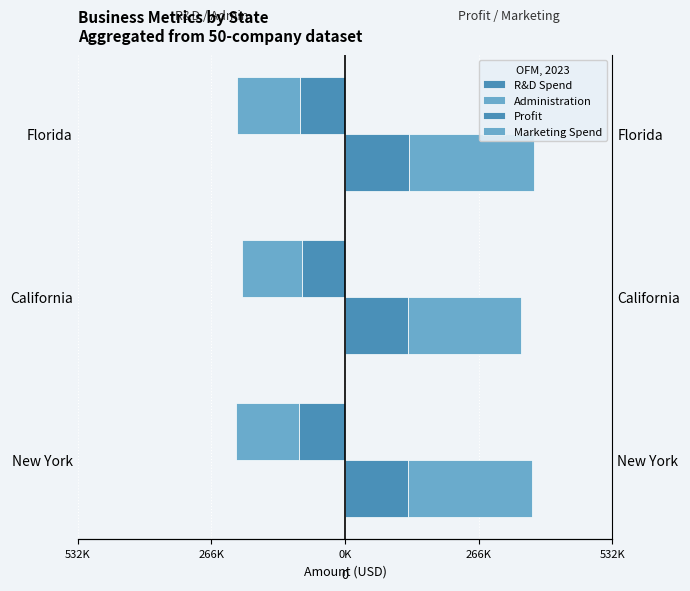

What is the greatest value displayed?

249685.1